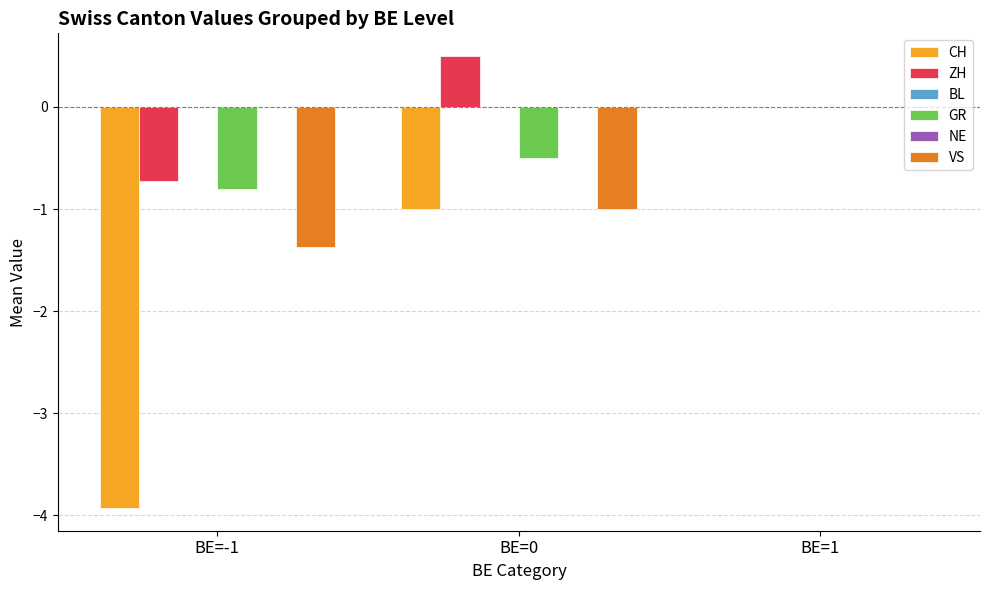

List the labels in order of GR value, smallest first.

BE=-1, BE=0, BE=1